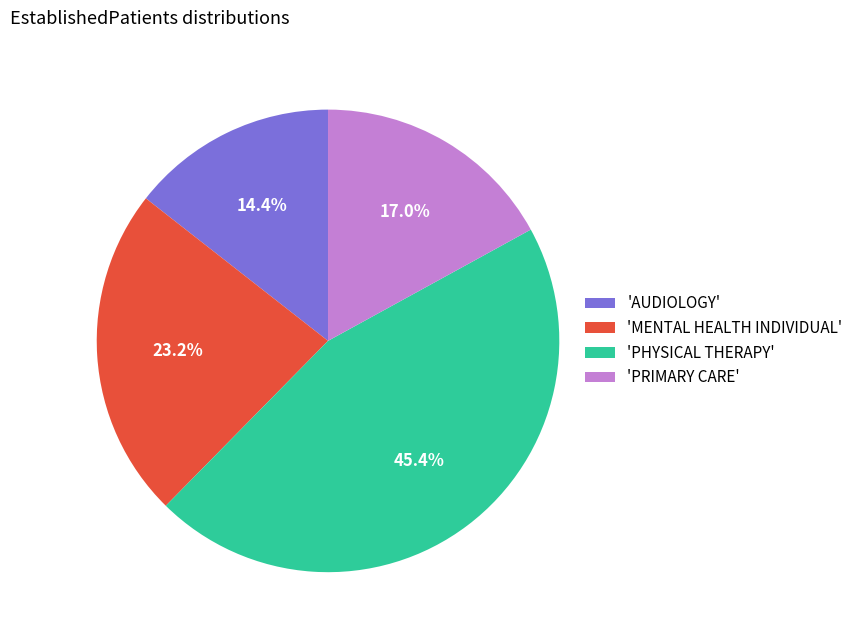

Which category has the biggest portion of the pie?

'PHYSICAL THERAPY'